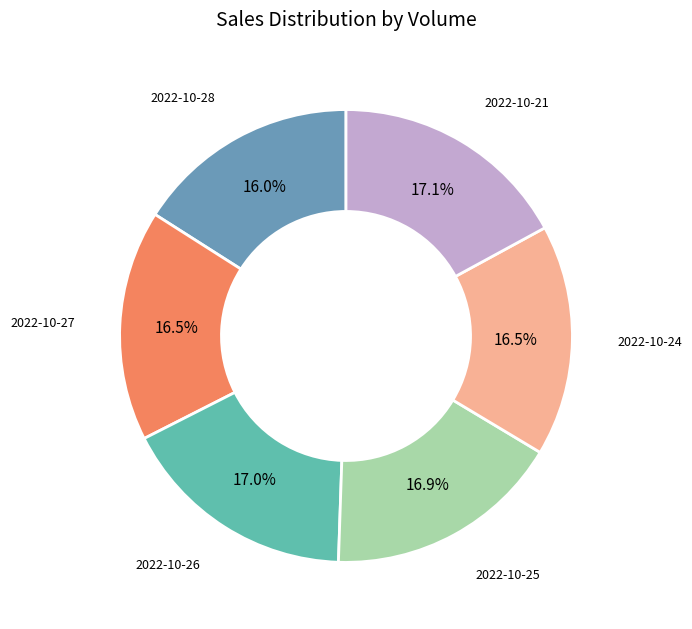

Combined, what portion of the pie is 2022-10-27 and 2022-10-24?

33.0%